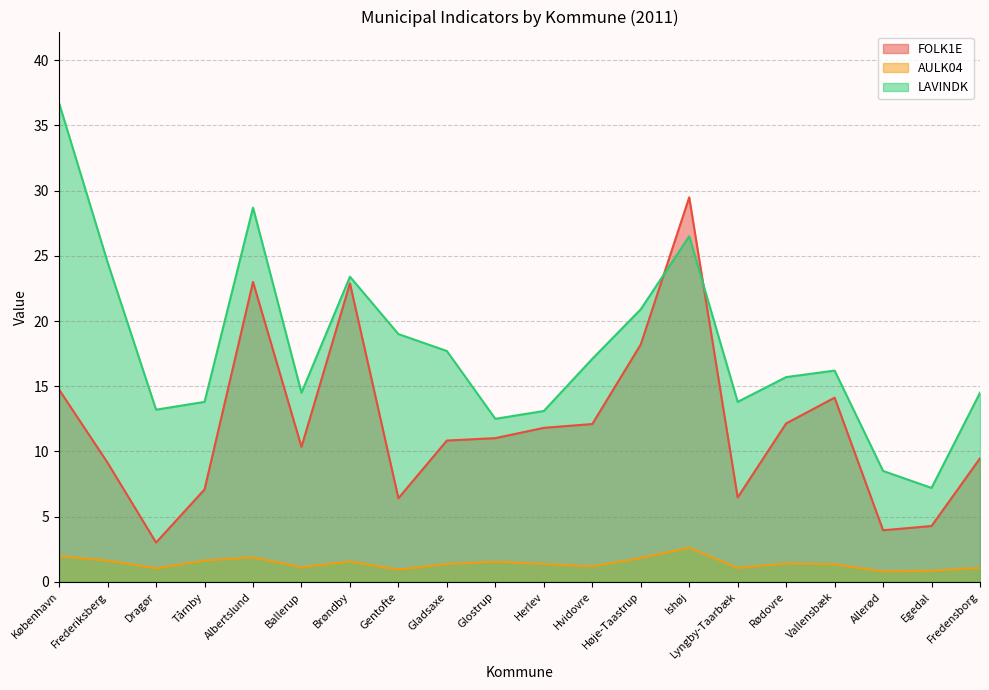

Reading left to right, extract all data points from this chart.

FOLK1E: København=14.7	Frederiksberg=9.1	Dragør=3.0	Tårnby=7.1	Albertslund=23.0	Ballerup=10.3	Brøndby=22.9	Gentofte=6.4	Gladsaxe=10.8	Glostrup=11.0	Herlev=11.8	Hvidovre=12.1	Høje-Taastrup=18.2	Ishøj=29.5	Lyngby-Taarbæk=6.5	Rødovre=12.1	Vallensbæk=14.1	Allerød=4.0	Egedal=4.3	Fredensborg=9.5
AULK04: København=2.0	Frederiksberg=1.6	Dragør=1.0	Tårnby=1.6	Albertslund=1.9	Ballerup=1.1	Brøndby=1.6	Gentofte=0.9	Gladsaxe=1.4	Glostrup=1.5	Herlev=1.4	Hvidovre=1.2	Høje-Taastrup=1.8	Ishøj=2.6	Lyngby-Taarbæk=1.1	Rødovre=1.4	Vallensbæk=1.3	Allerød=0.8	Egedal=0.9	Fredensborg=1.1
LAVINDK: København=36.7	Frederiksberg=24.5	Dragør=13.2	Tårnby=13.8	Albertslund=28.7	Ballerup=14.5	Brøndby=23.4	Gentofte=19.0	Gladsaxe=17.7	Glostrup=12.5	Herlev=13.1	Hvidovre=17.1	Høje-Taastrup=20.9	Ishøj=26.5	Lyngby-Taarbæk=13.8	Rødovre=15.7	Vallensbæk=16.2	Allerød=8.5	Egedal=7.2	Fredensborg=14.5